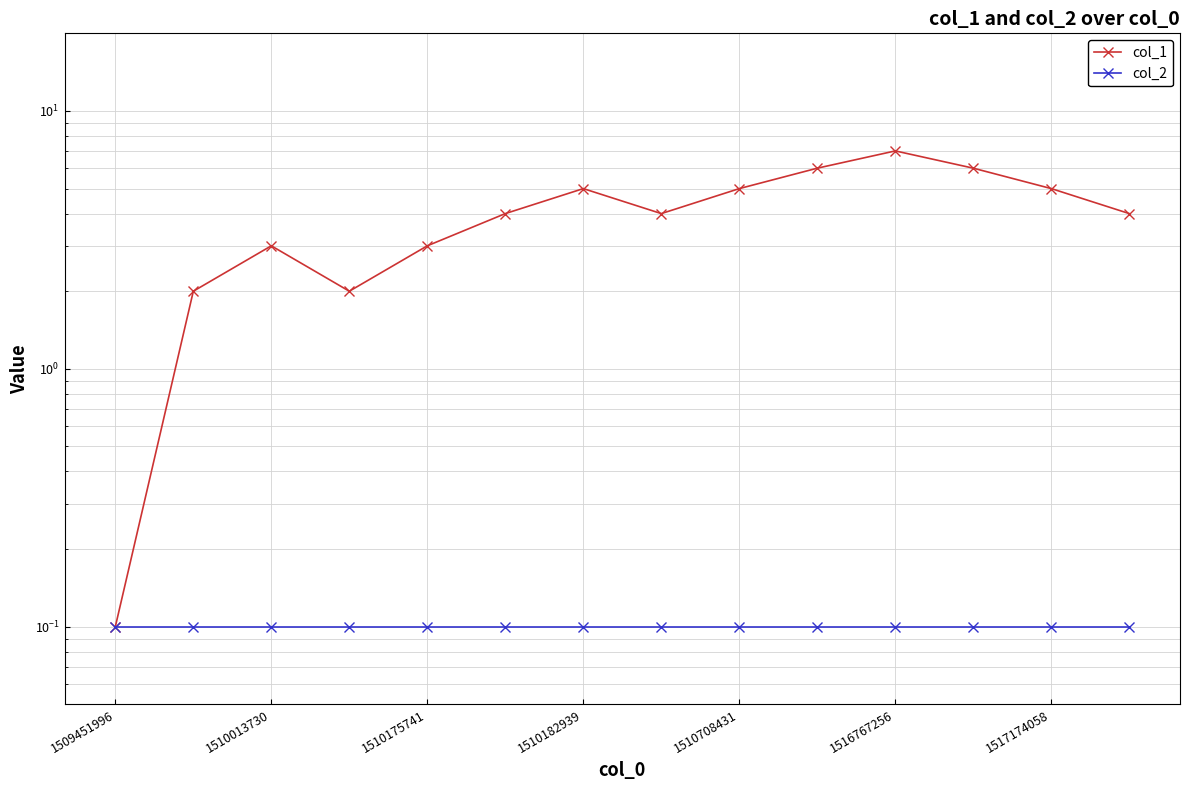

What is the smallest value displayed?

0.1